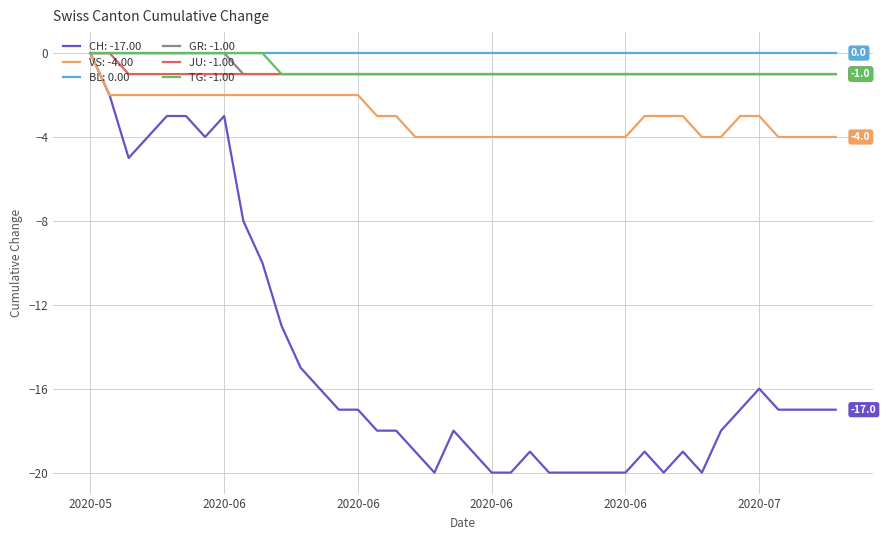

What is the minimum value for VS: -4.00?

-4